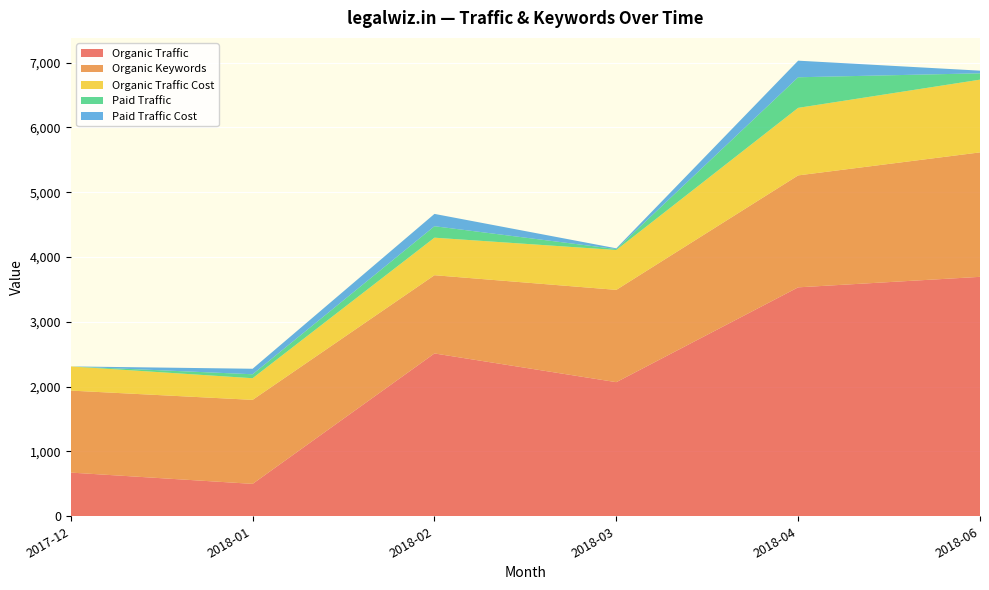

Reading left to right, extract all data points from this chart.

Organic Traffic: 674	500	2512	2069	3532	3694
Organic Keywords: 1265	1296	1207	1424	1727	1920
Organic Traffic Cost: 373	334	579	615	1042	1122
Paid Traffic: 0	61	177	14	472	98
Paid Traffic Cost: 0	85	190	12	256	41